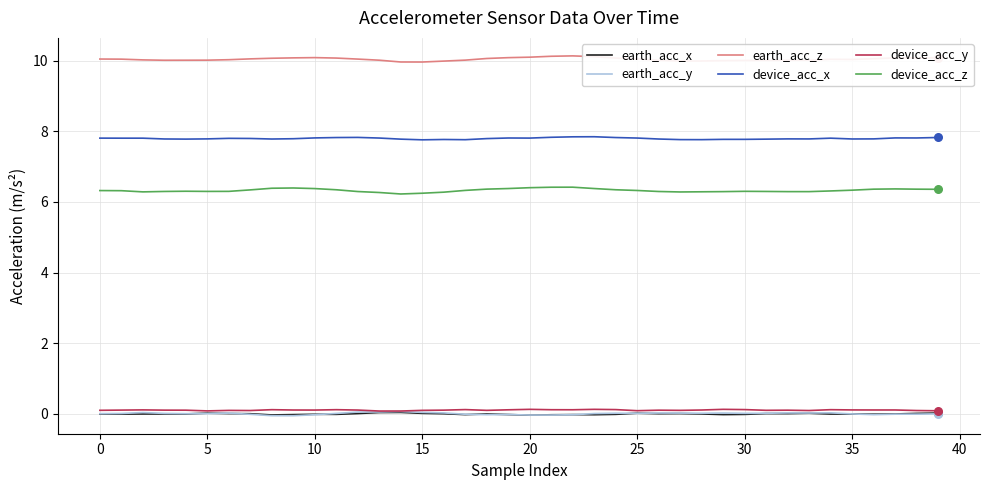

What are all the series names shown in the legend?

earth_acc_x, earth_acc_y, earth_acc_z, device_acc_x, device_acc_y, device_acc_z